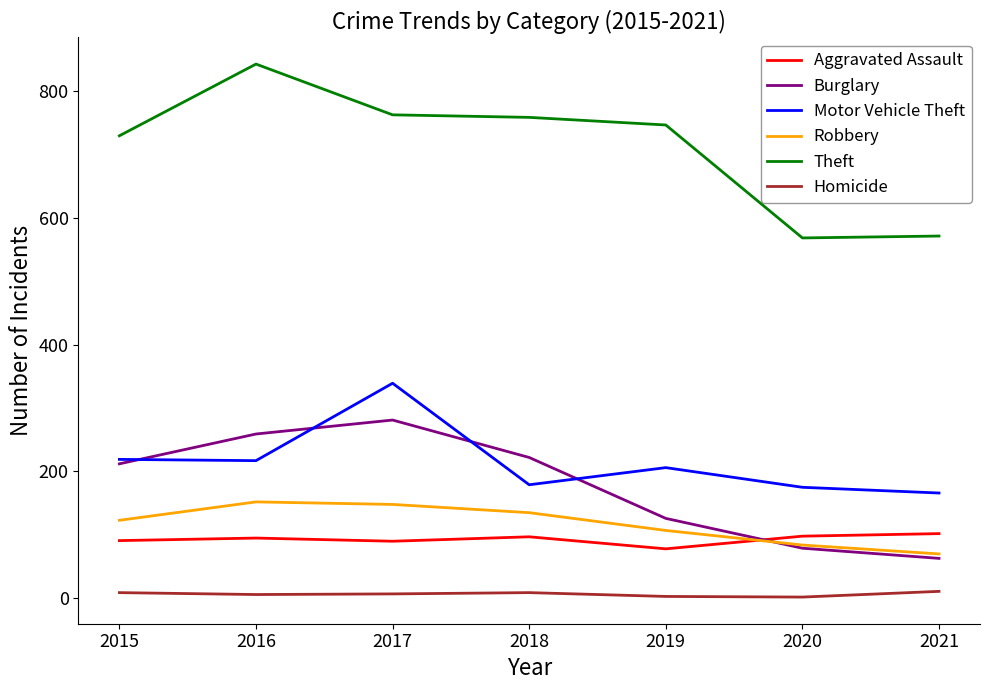

Which series has the largest total across all categories?

Theft